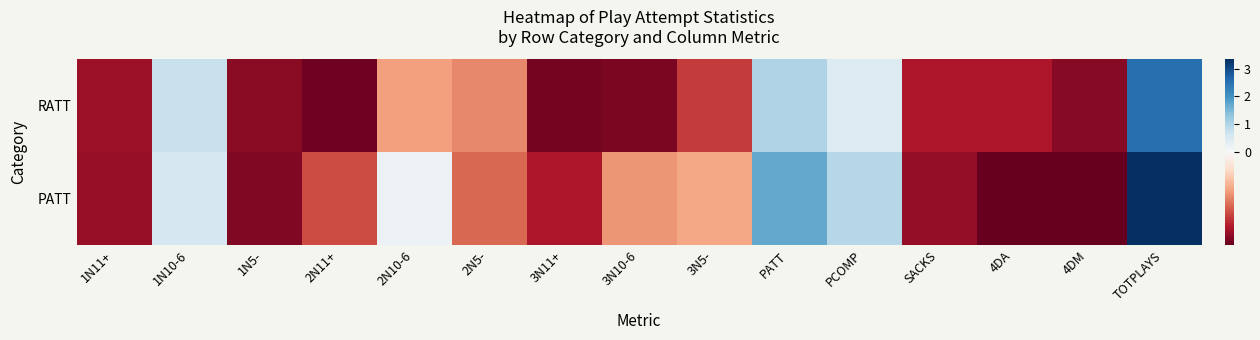

Reading right to left, list all the values displayed in this chart.

RATT: TOTPLAYS=2.5	4DM=-0.6	4DA=-0.6	SACKS=-0.6	PCOMP=0.5	PATT=1.0	3N5-=-0.5	3N10-6=-0.7	3N11+=-0.7	2N5-=-0.3	2N10-6=-0.3	2N11+=-0.7	1N5-=-0.6	1N10-6=0.7	1N11+=-0.6
PATT: TOTPLAYS=3.3	4DM=-0.7	4DA=-0.7	SACKS=-0.6	PCOMP=0.9	PATT=1.7	3N5-=-0.3	3N10-6=-0.3	3N11+=-0.6	2N5-=-0.4	2N10-6=0.2	2N11+=-0.5	1N5-=-0.7	1N10-6=0.5	1N11+=-0.6